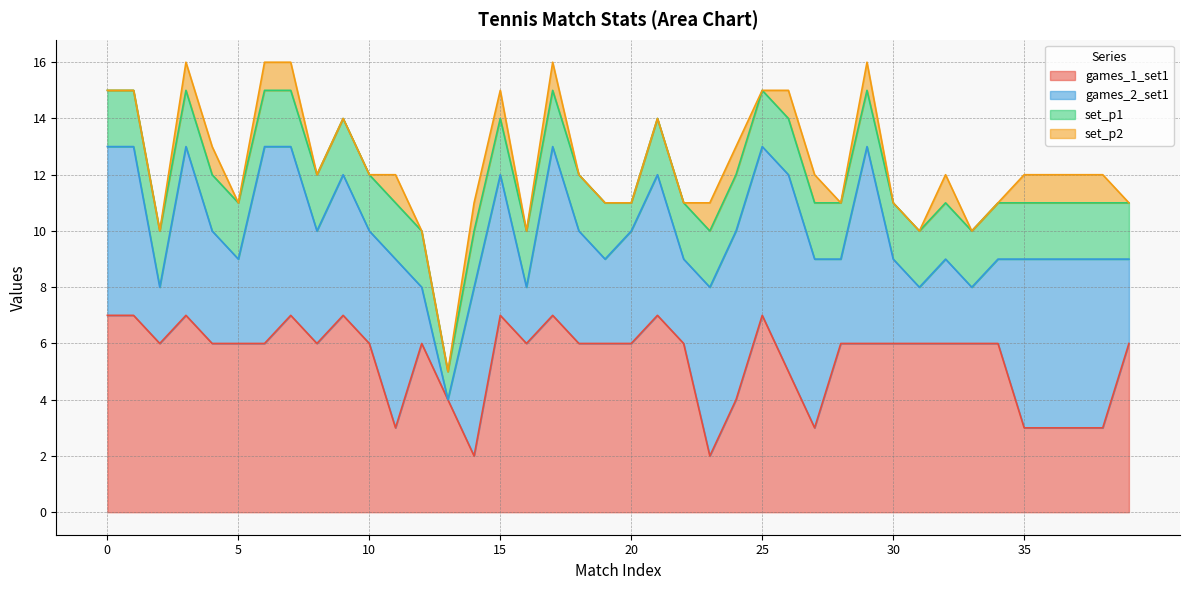

Does the chart have visible grid lines?

Yes